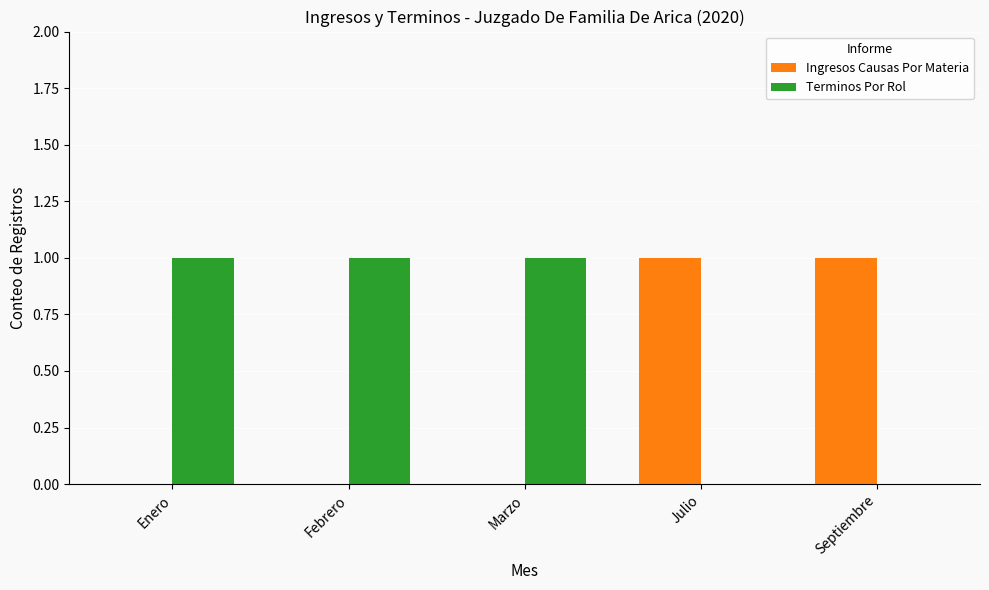

What is the total value across all series at Febrero?

1